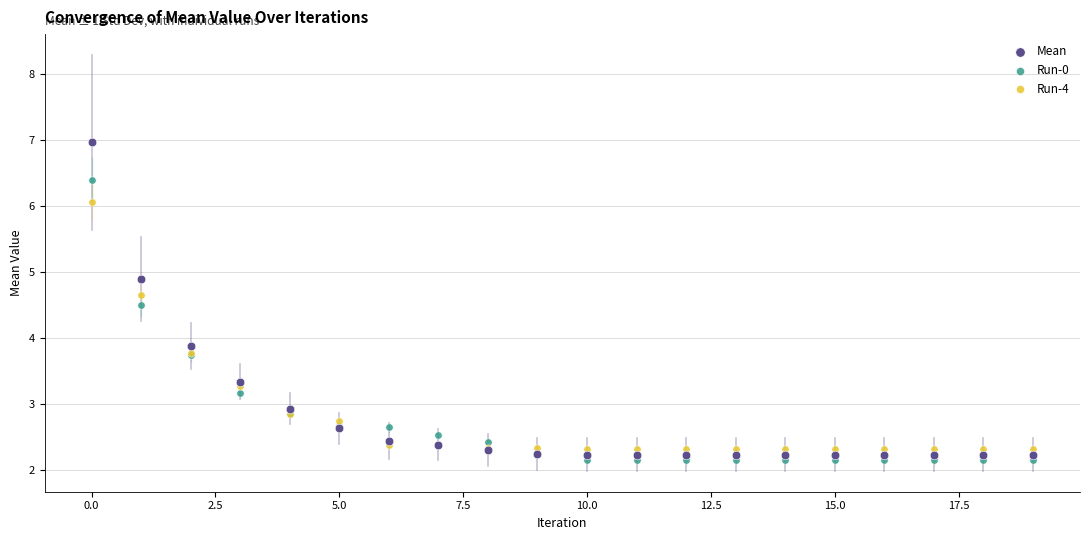

Across all series, what Y value is closest to 4?

3.9